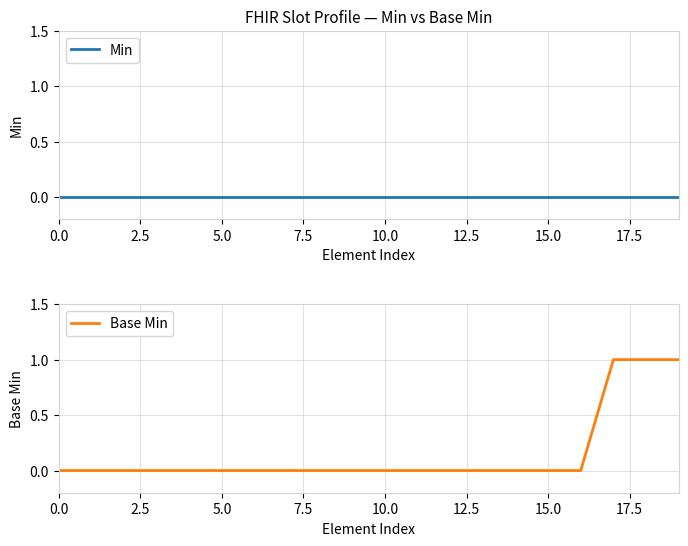

Rank the series at 15 from highest to lowest value.

Min, Base Min